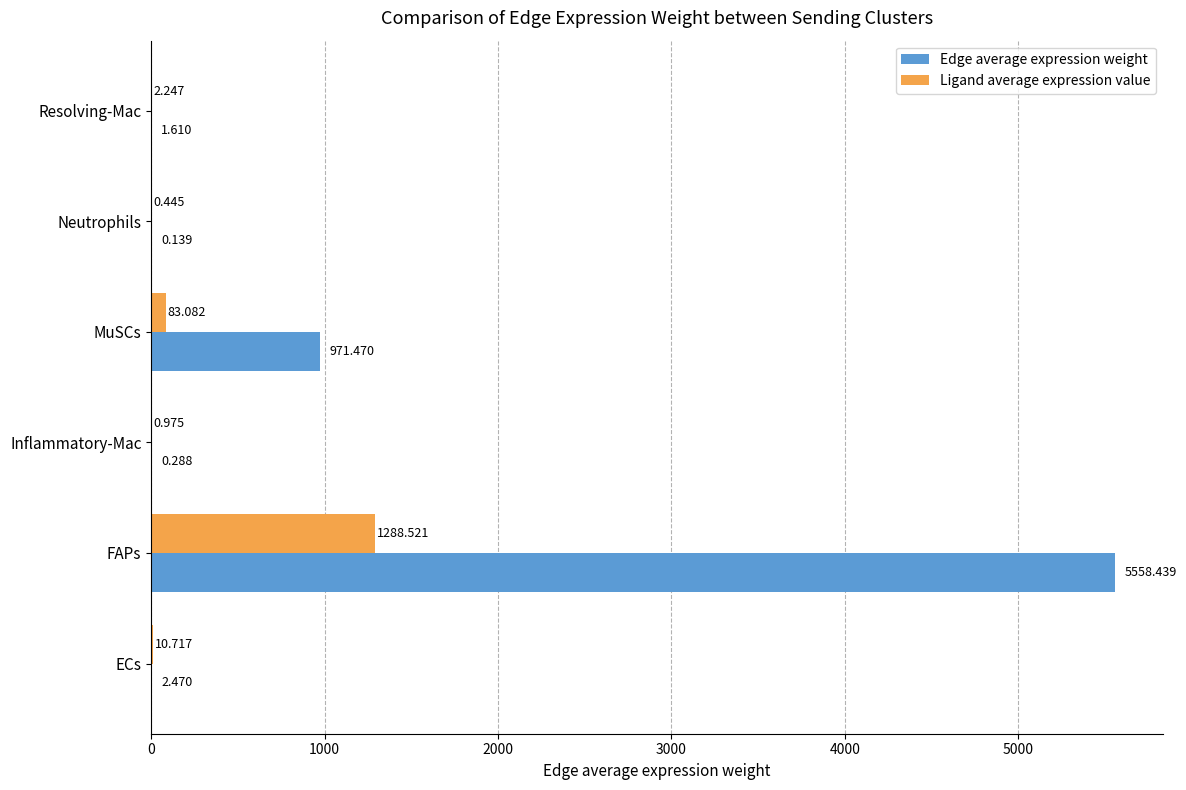

What are all the series names shown in the legend?

Edge average expression weight, Ligand average expression value